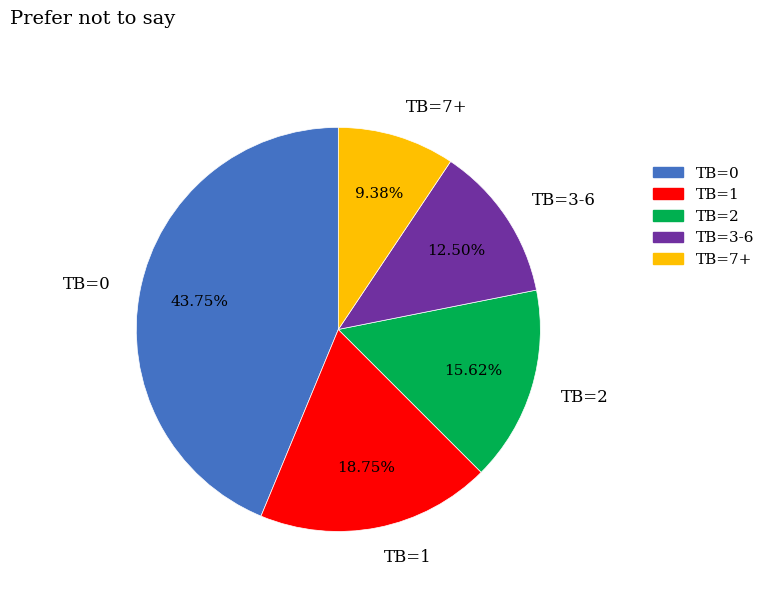

Is TB=2 the majority of the pie?

No